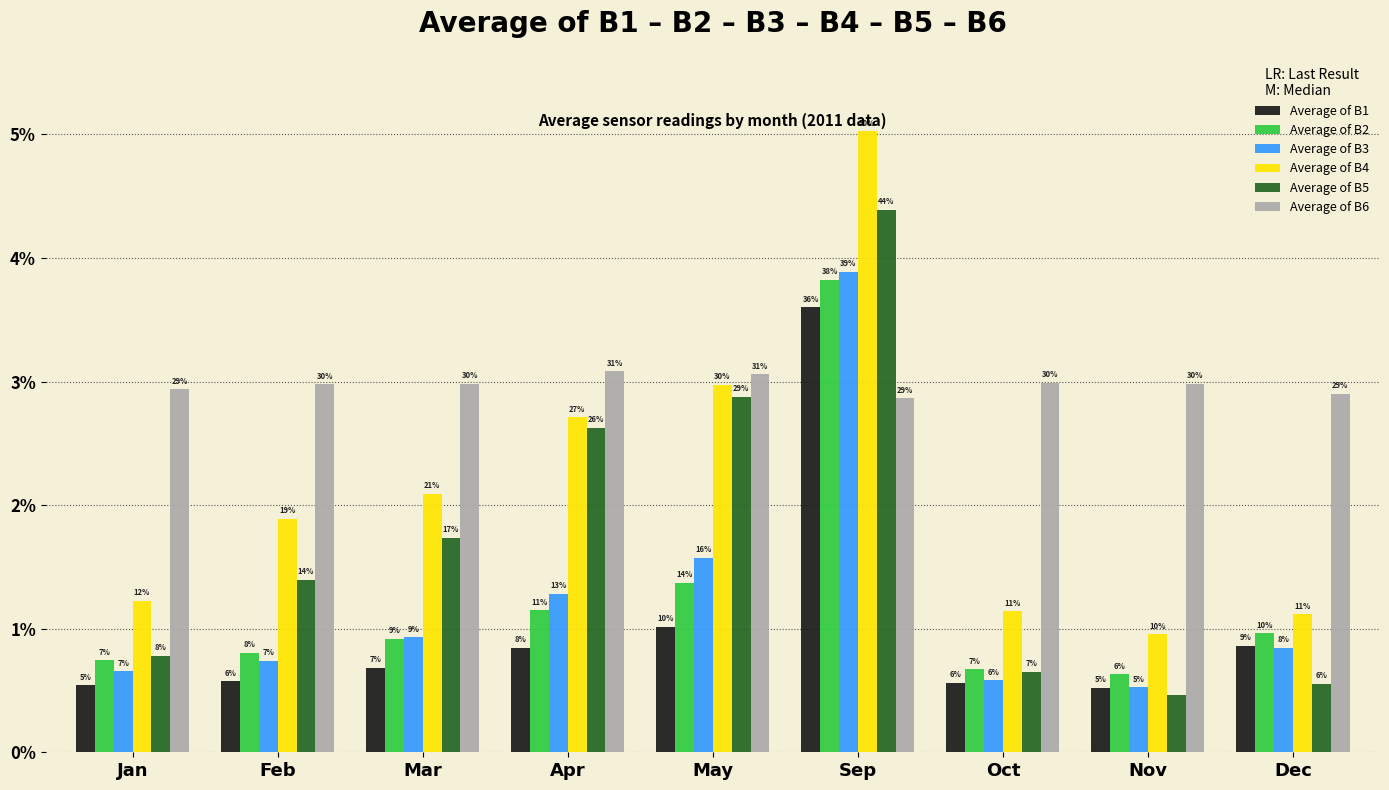

Which series has the largest range (max minus min)?

Average of B4